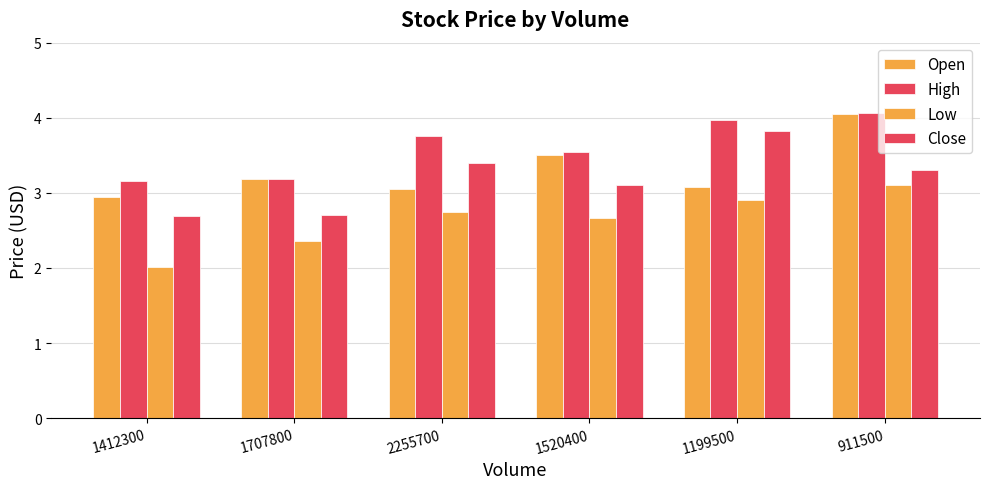

The High series shows 3.2 at 1707800. True or false?

True